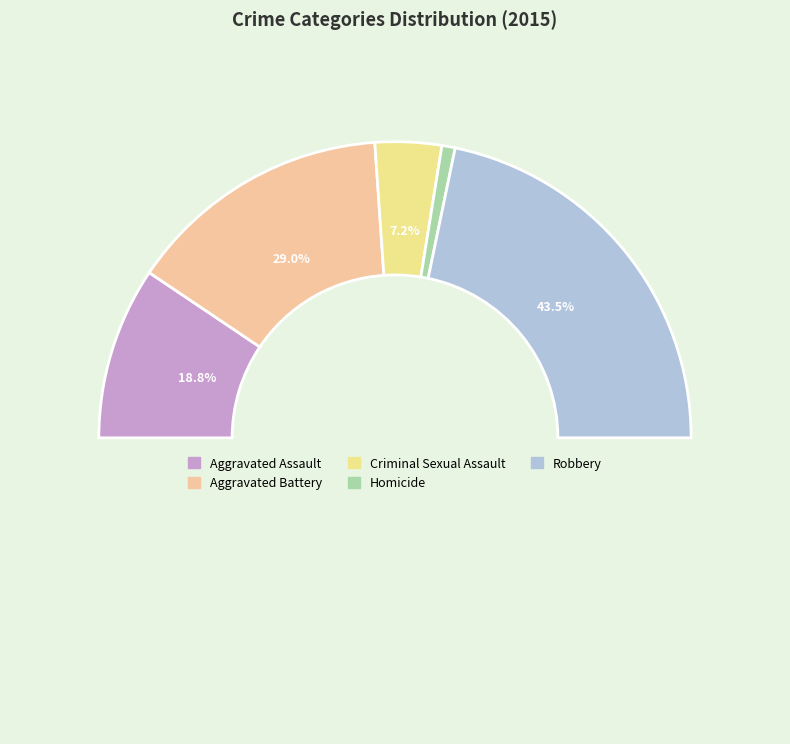

To the nearest percent, what percentage of the pie is Aggravated Battery?

29%